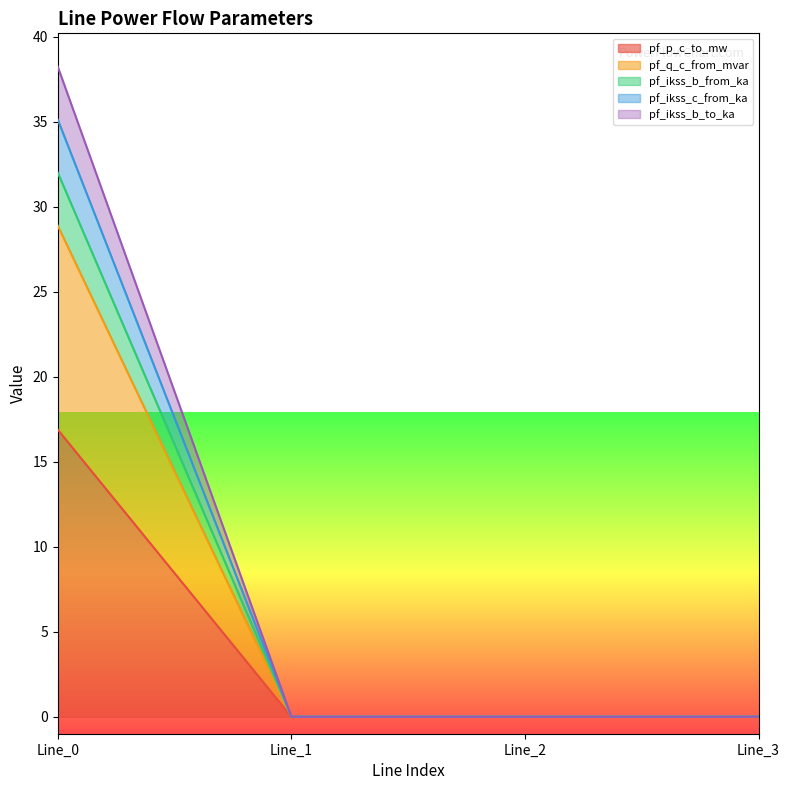

Is the value of pf_ikss_b_from_ka at Line_0 greater than the value of pf_ikss_c_from_ka at Line_2?

Yes